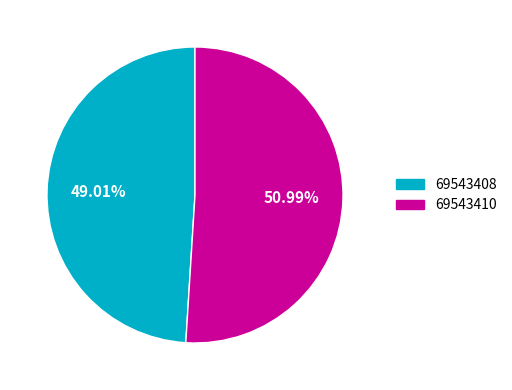

What is the majority slice?

69543410